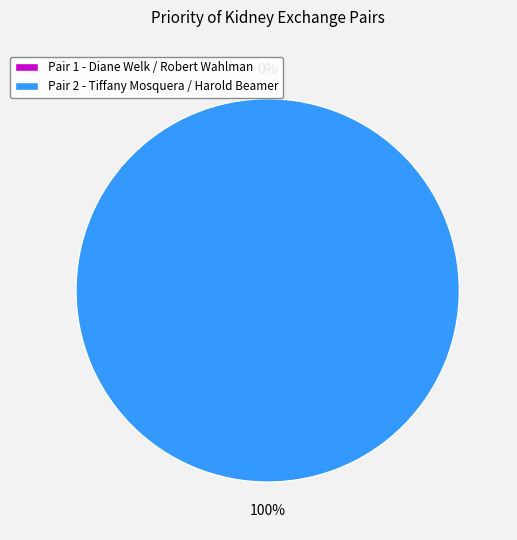

To the nearest percent, what is the difference between the largest and smallest slice percentages?

100%